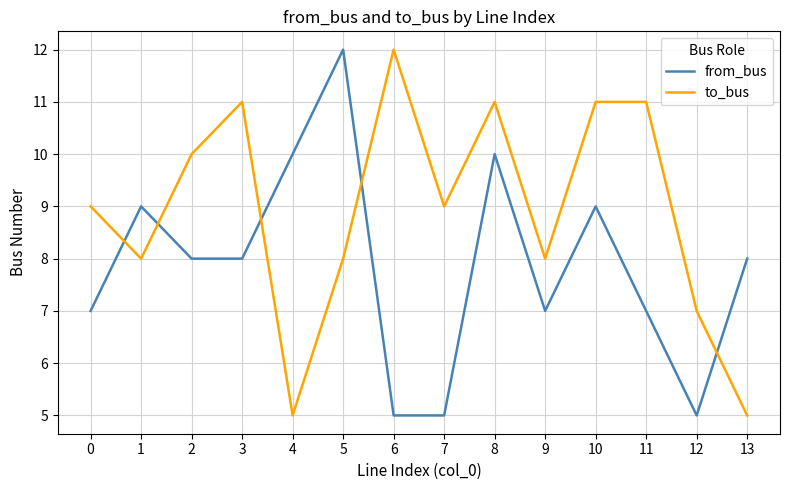

Does the chart display data point markers on the line(s)?

No